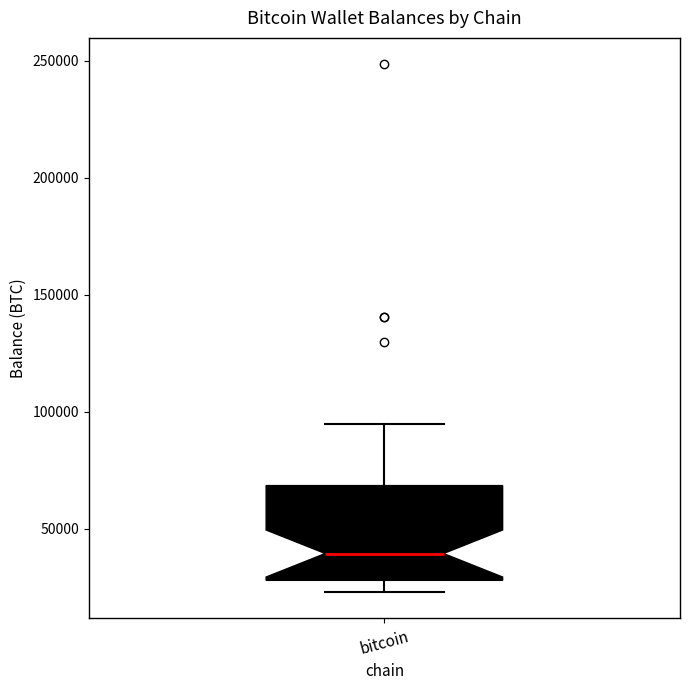

Read this box plot against the y-axis: the position of the median line, the range covered by the box, and the ends of both whiskers. The values are not printed on the chart, so give them approximately, as read against the axis.

median 40000, box 30000 to 70000, whiskers 25000 to 95000